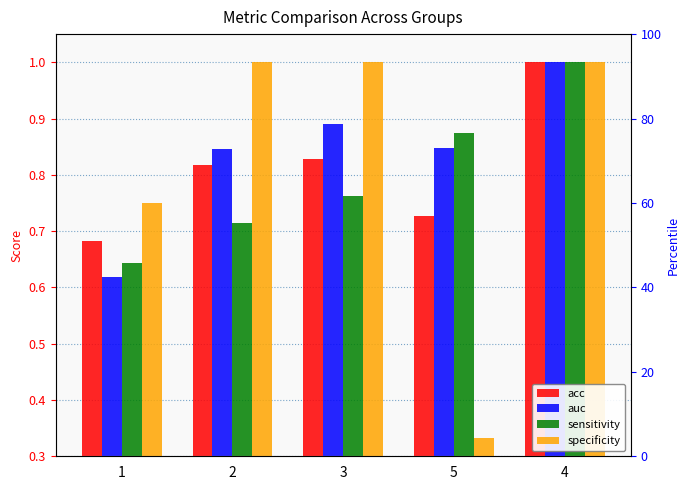

How many distinct data groups are displayed?

4